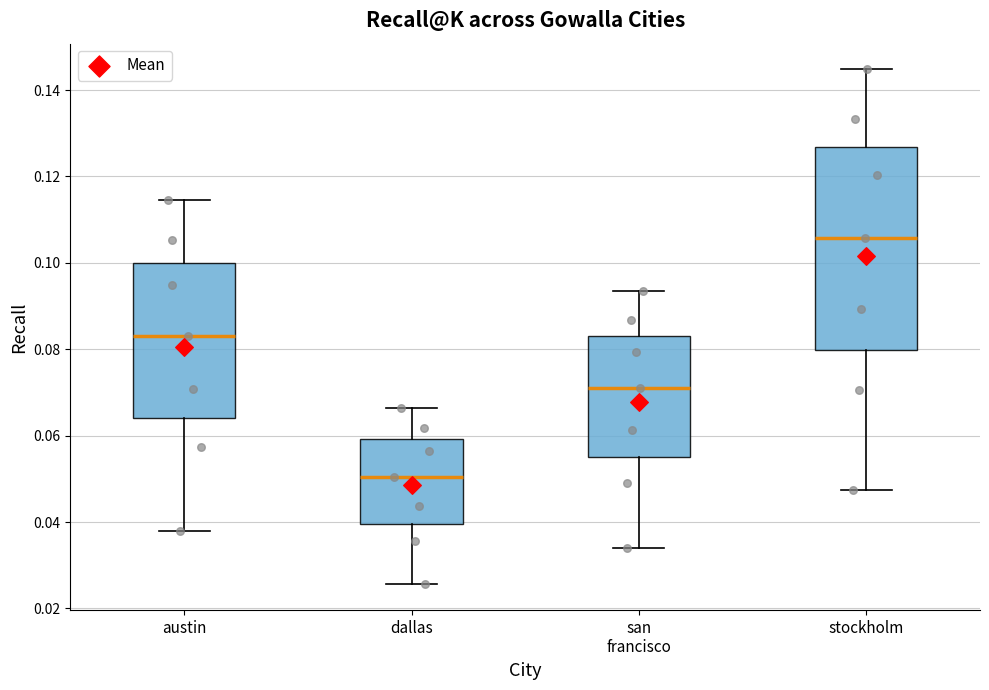

Reading left to right, transcribe this box plot: for each box, give where its median line is, the range the box spans, and where its two whiskers end, as read against the y-axis. The values are not printed on the chart, so give them approximately, as read against the axis.

austin: median 0.082, box 0.064 to 0.100, whiskers 0.038 to 0.114
dallas: median 0.050, box 0.040 to 0.060, whiskers 0.026 to 0.066
san francisco: median 0.072, box 0.056 to 0.084, whiskers 0.034 to 0.094
stockholm: median 0.106, box 0.080 to 0.126, whiskers 0.048 to 0.144